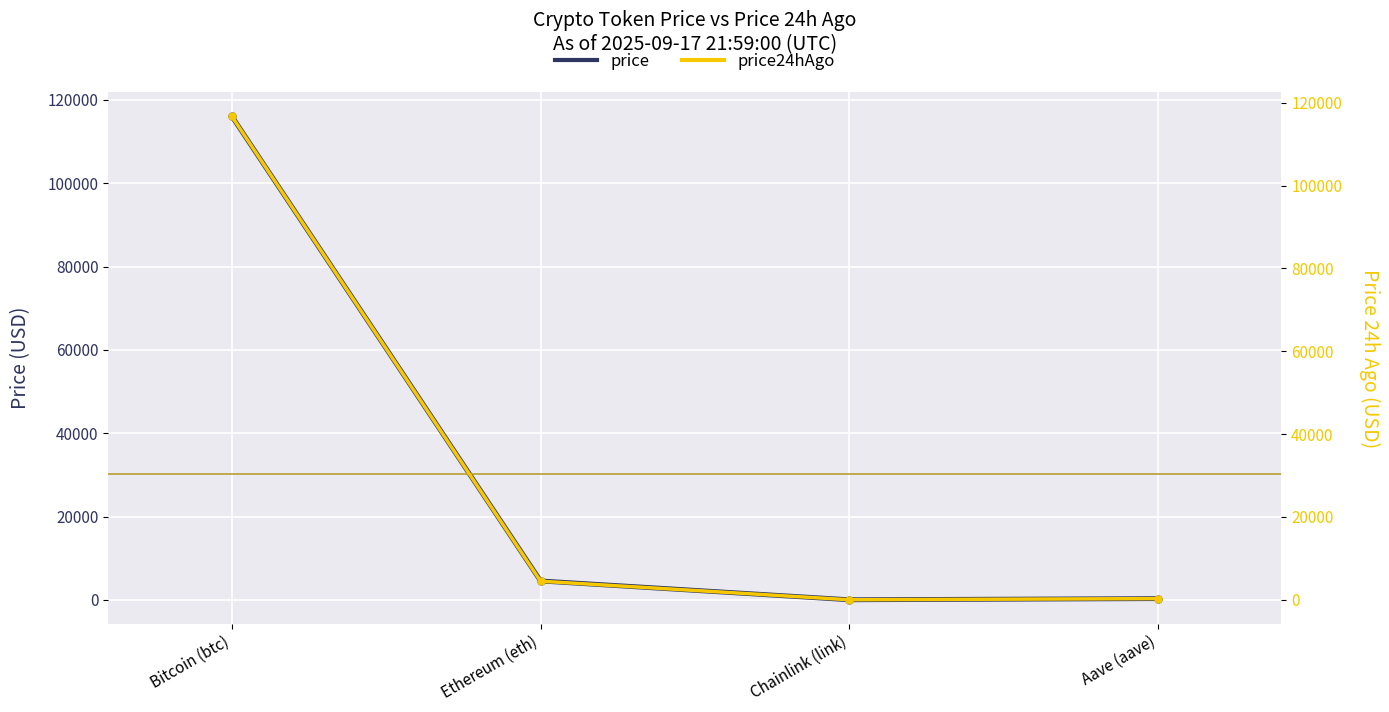

Reading right to left, extract all data points from this chart.

price: Aave (aave)=299.9	Chainlink (link)=23.7	Ethereum (eth)=4533.7	Bitcoin (btc)=116042.0
price24hAgo: Aave (aave)=300.1	Chainlink (link)=23.6	Ethereum (eth)=4503.0	Bitcoin (btc)=116690.0